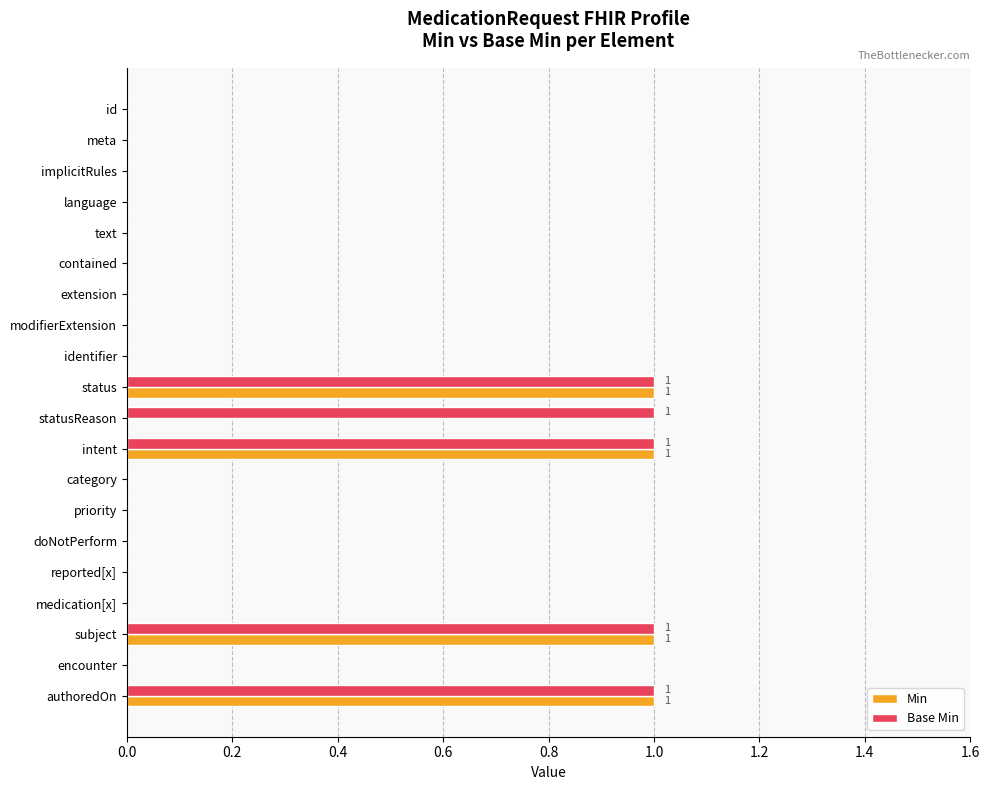

How many categories are shown in the chart?

20